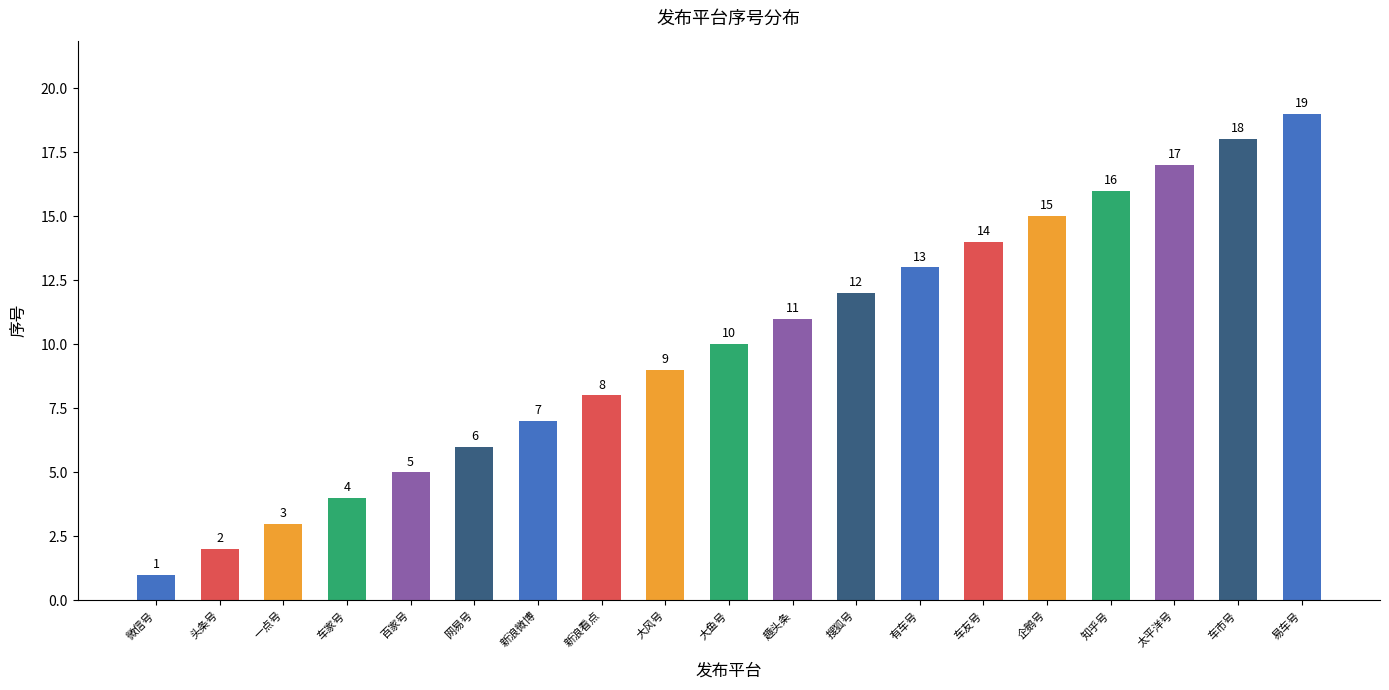

Which category has the highest value across all series?

易车号